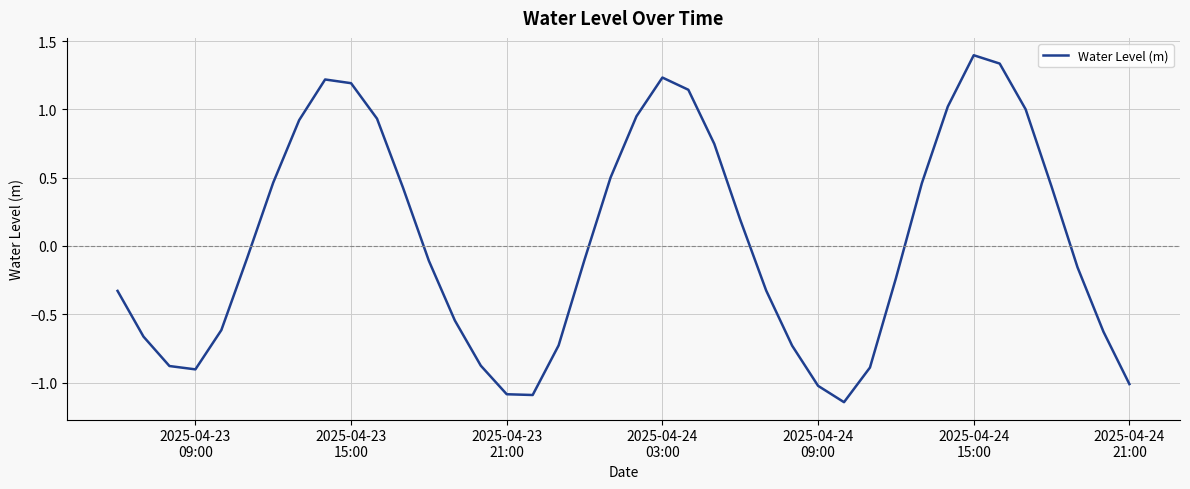

What is the greatest value displayed?

1.4